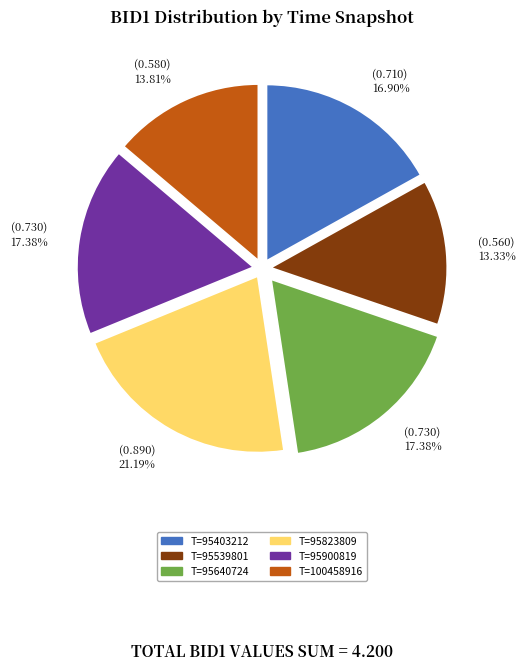

Does any single category account for the majority?

No